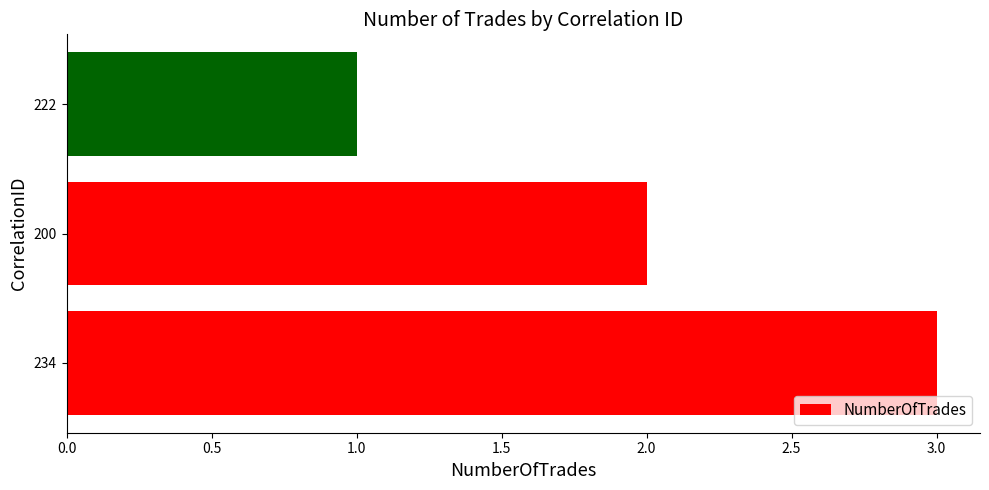

How many data points does each series have?

3